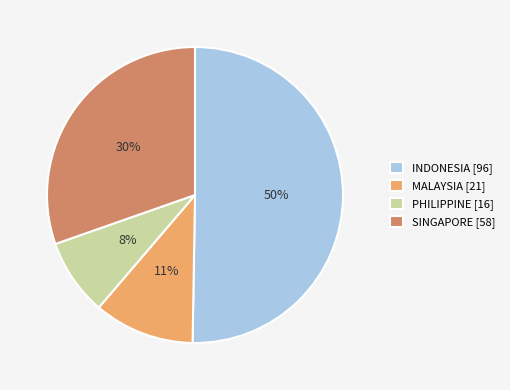

How many segments does this pie chart have?

4